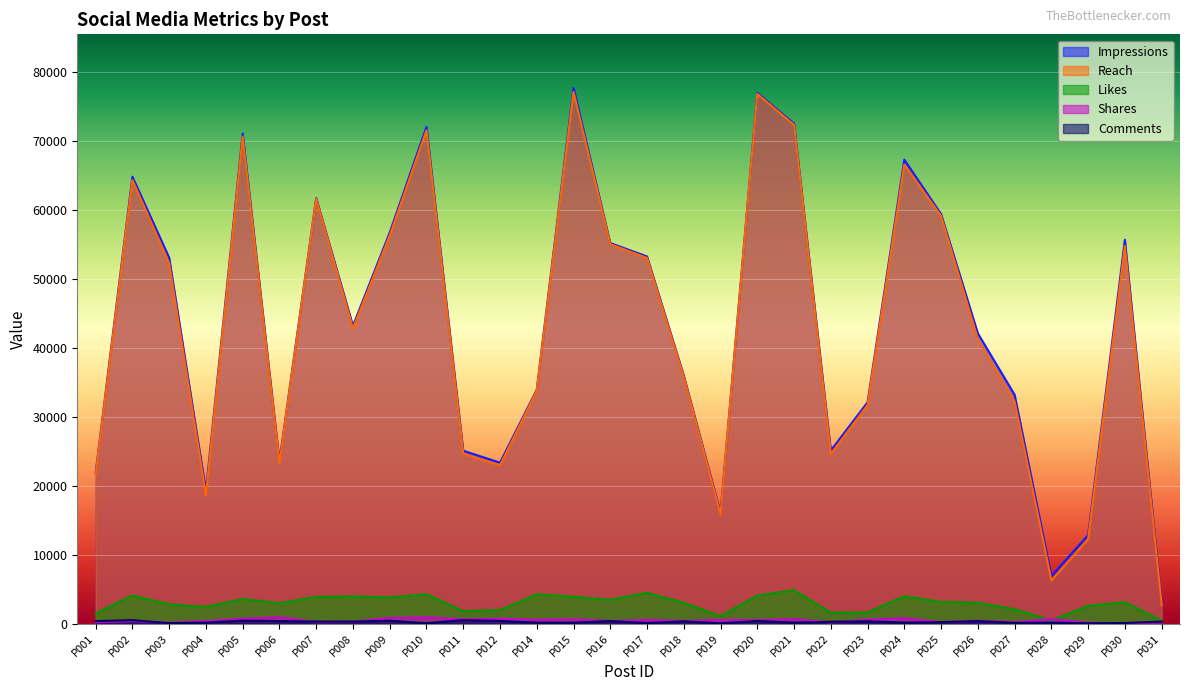

Between P001 and P025, which series saw the biggest shift?

Impressions